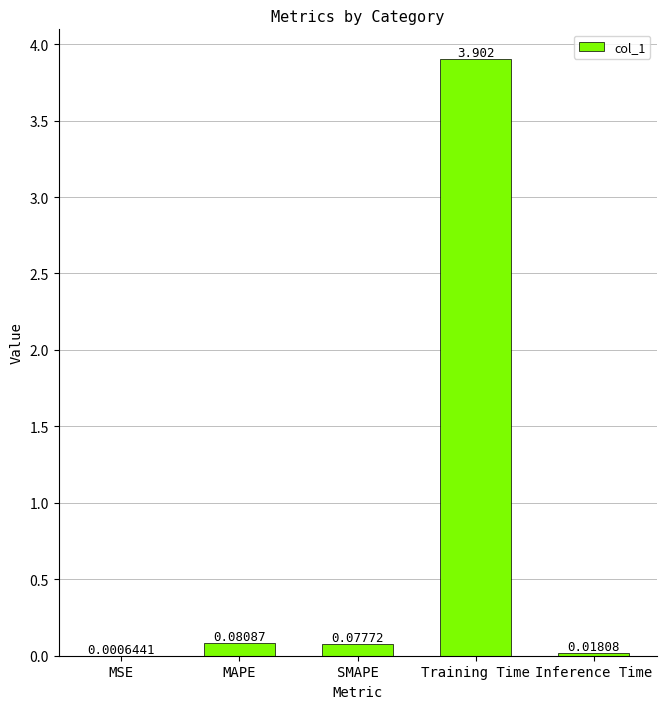

Is it true that the value at Training Time is 3.9?

True